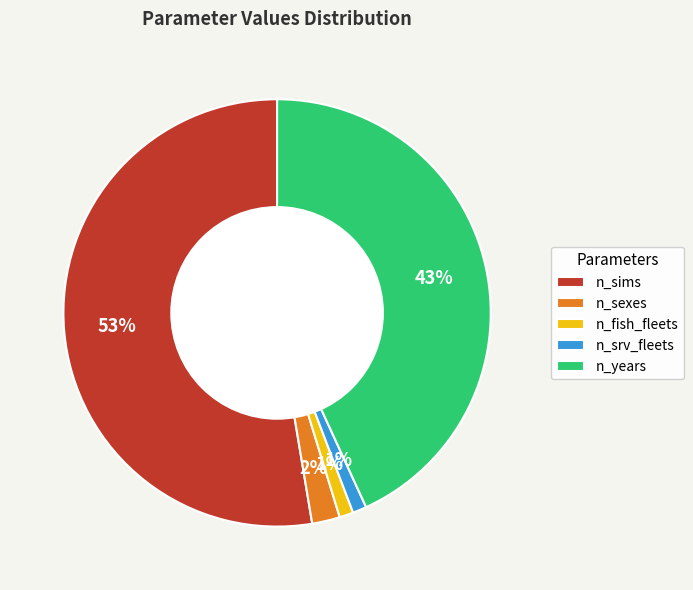

Which slice is the largest?

n_sims